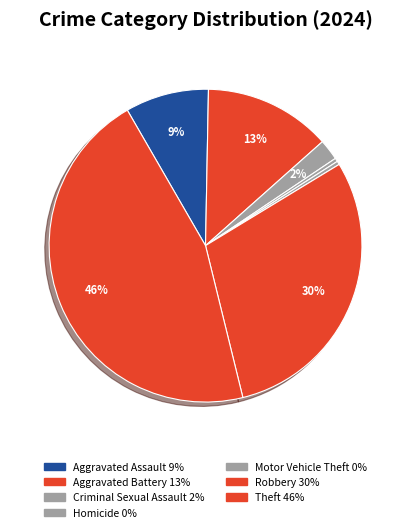

Count the number of slices in the pie.

7